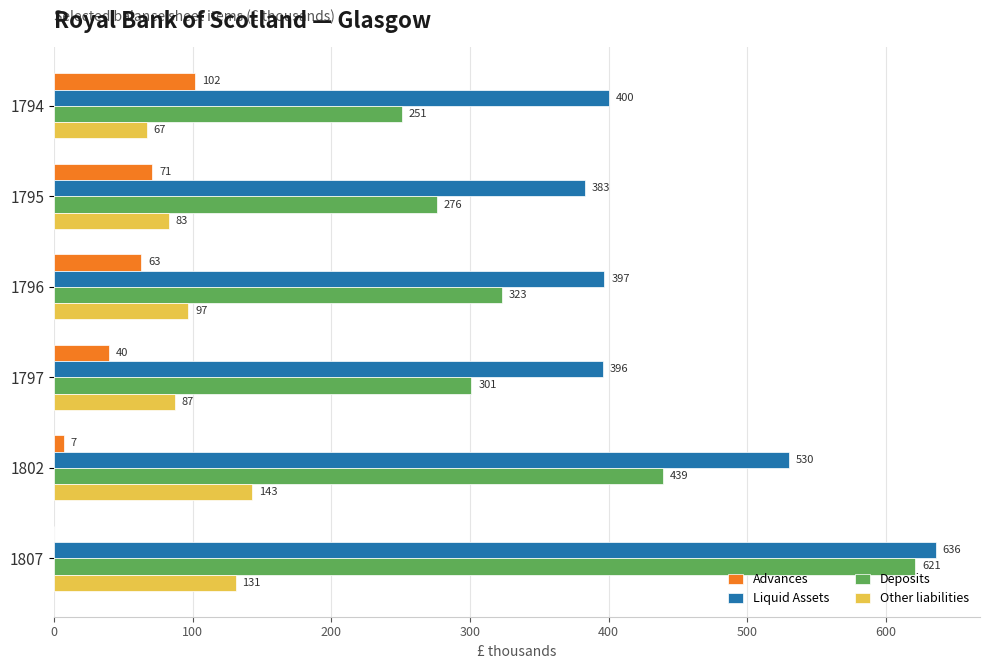

The value of Deposits at 1794 is 251. True or false?

True